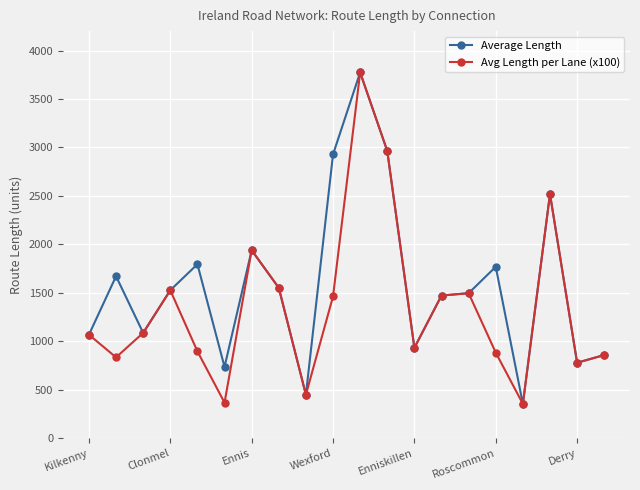

What is the greatest value displayed?

3774.1